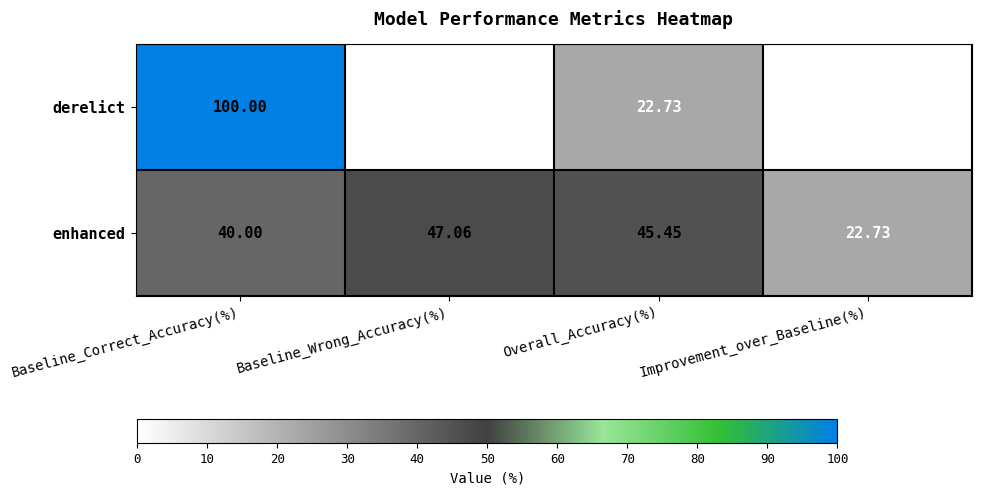

At which category is the sum across all series the highest?

Baseline_Correct_Accuracy(%)